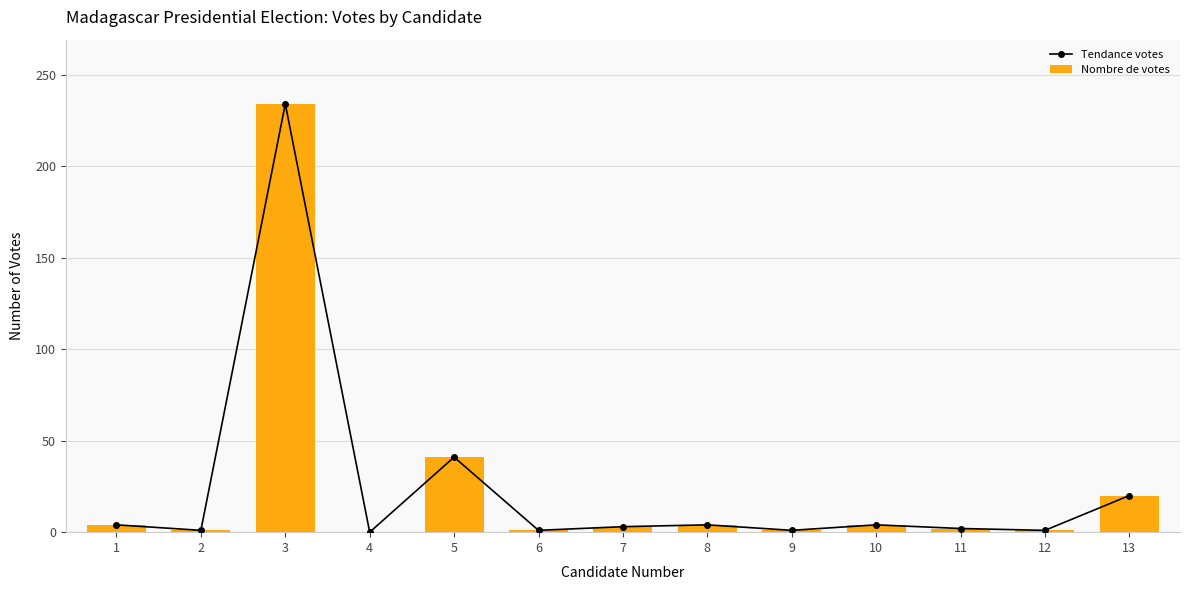

Are the bars horizontal?

No